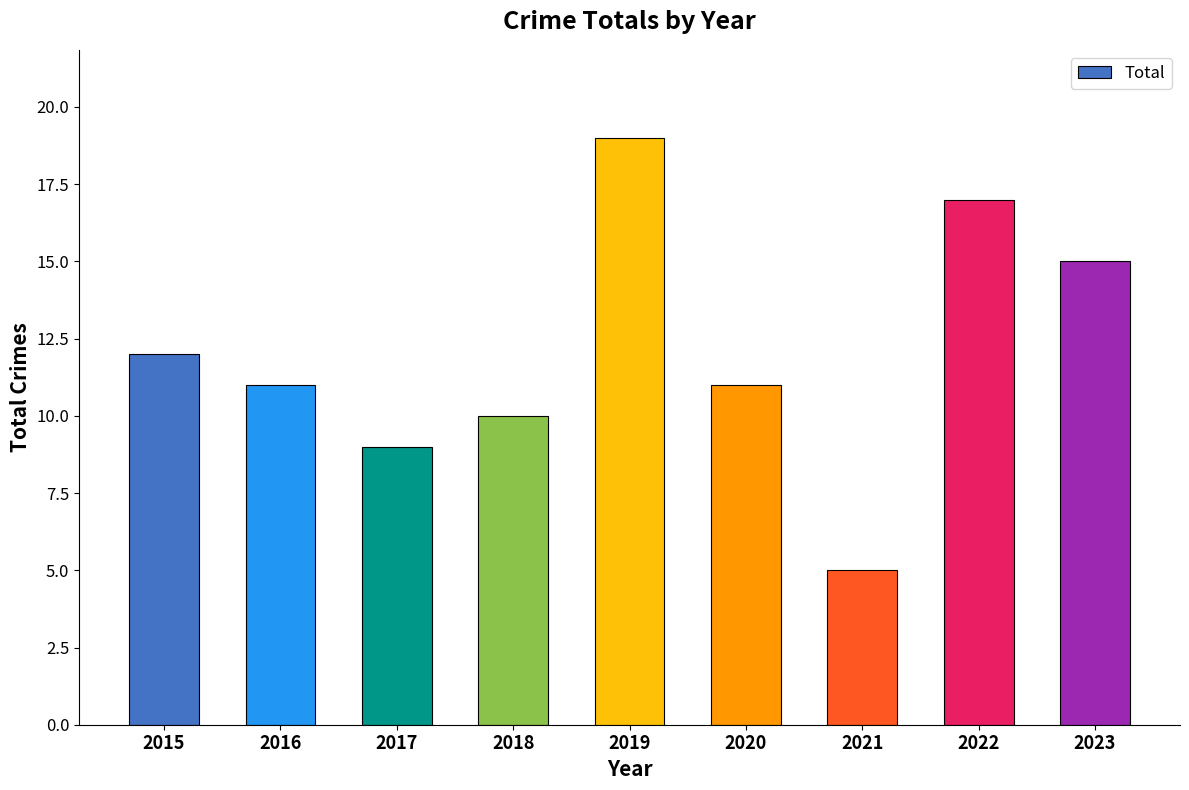

Are the bars horizontal?

No